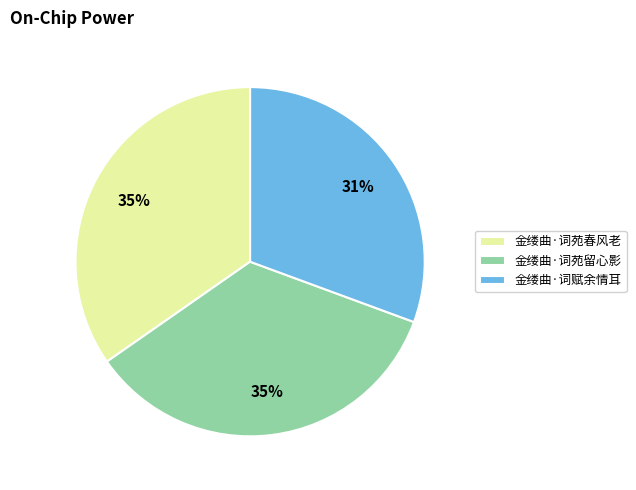

Does 金缕曲·词苑春风老 represent more than half of the total?

No